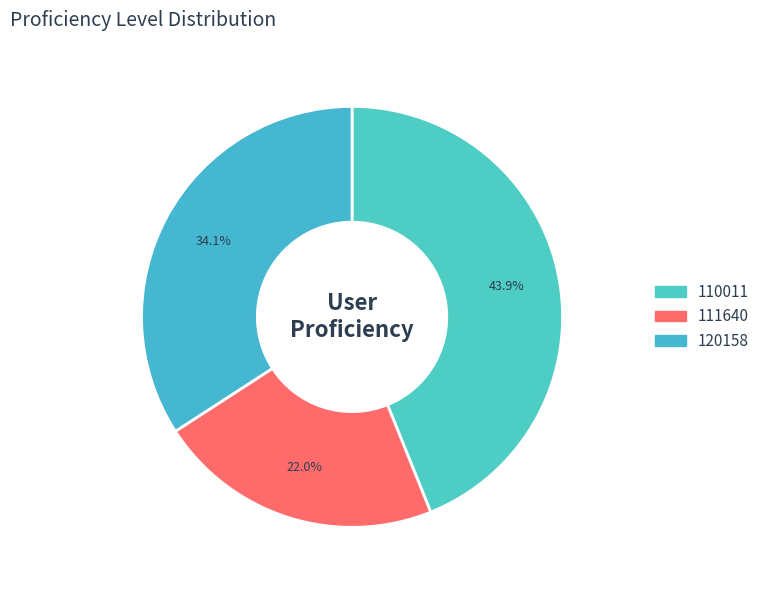

To the nearest percent, what portion does 111640 represent?

22%